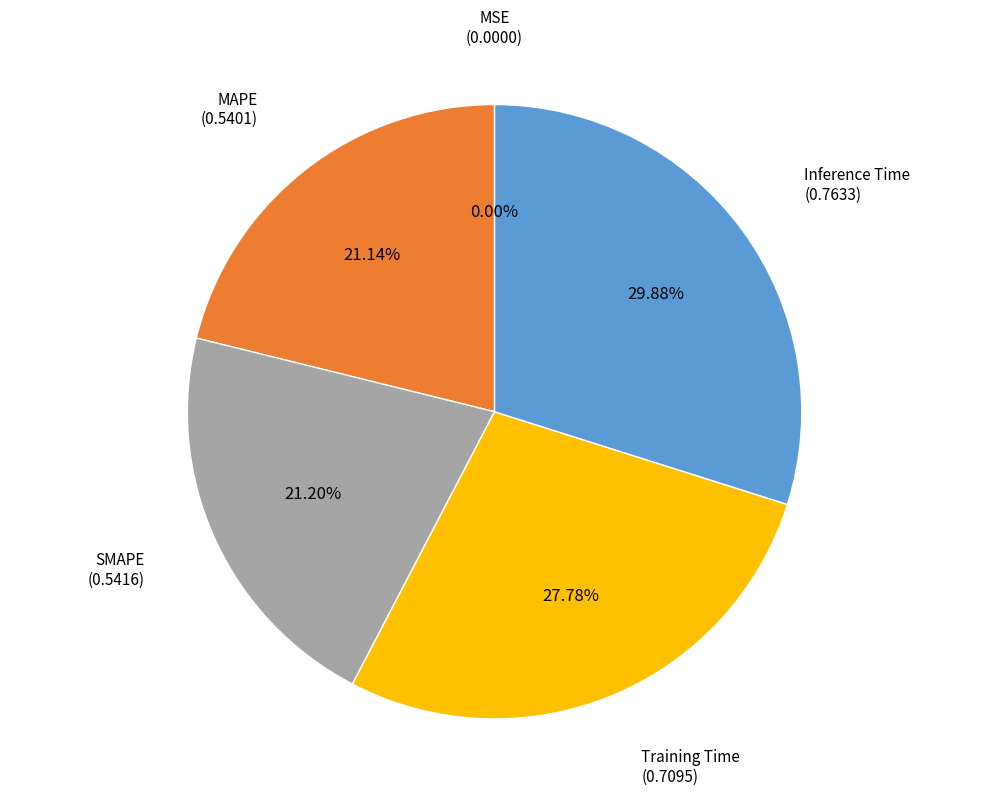

Is there a majority slice in this chart?

No